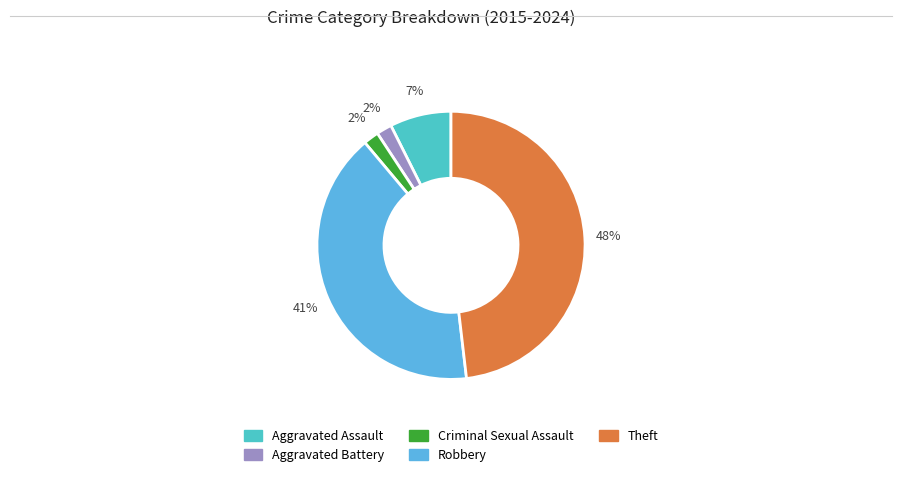

Is there a majority slice in this chart?

No